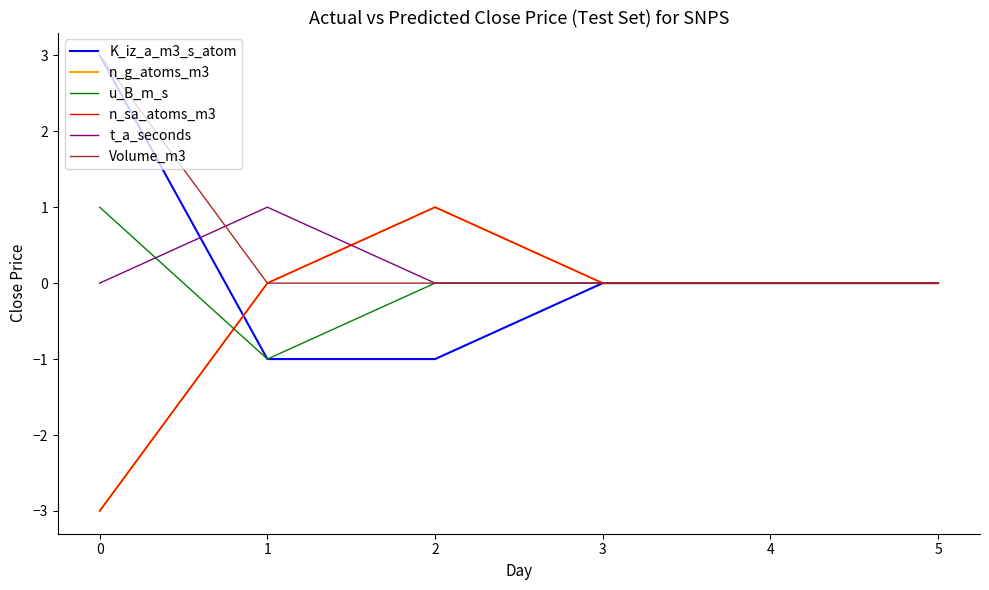

Does the chart display data point markers on the line(s)?

No